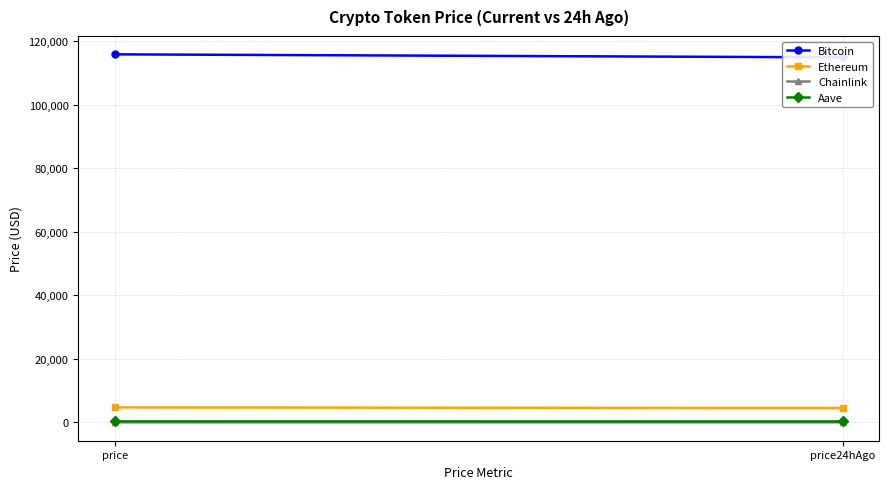

Where does the Chainlink series first go above 25?

price